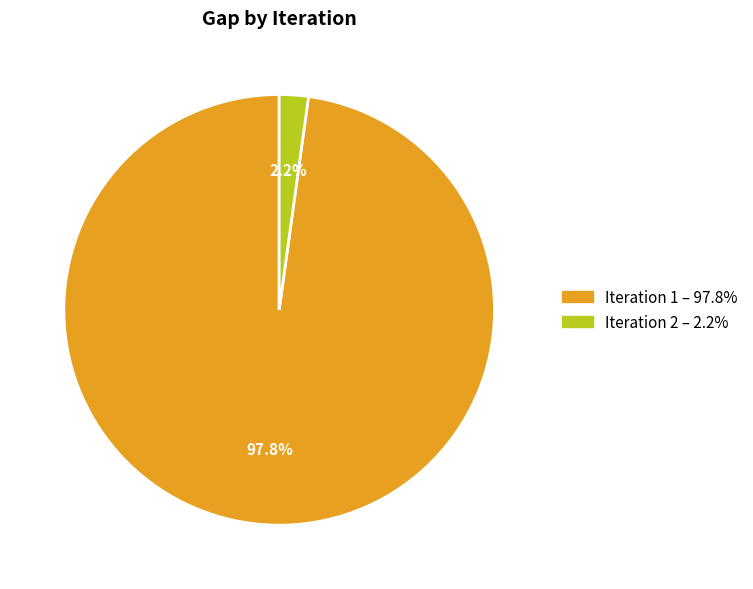

Count the number of slices in the pie.

2